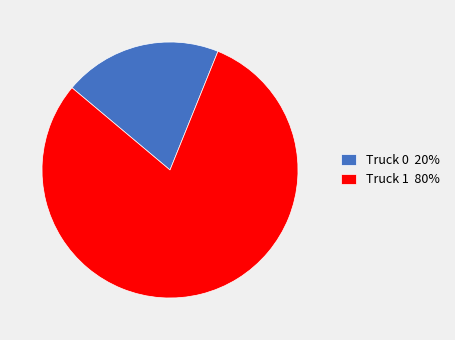

Between Truck 0 and Truck 1, which is larger?

Truck 1